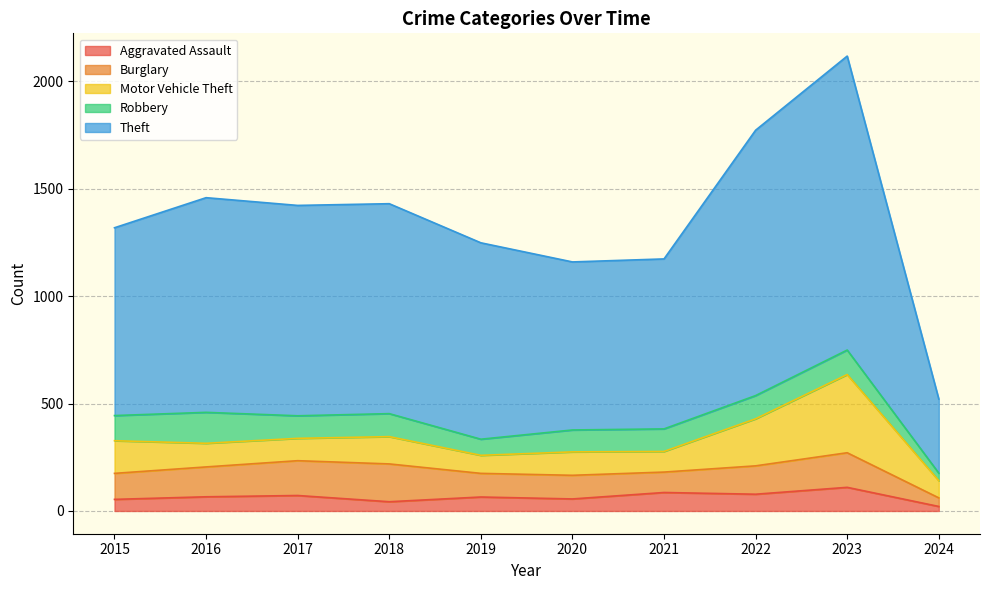

True or false: Motor Vehicle Theft and Theft cross at least once.

False